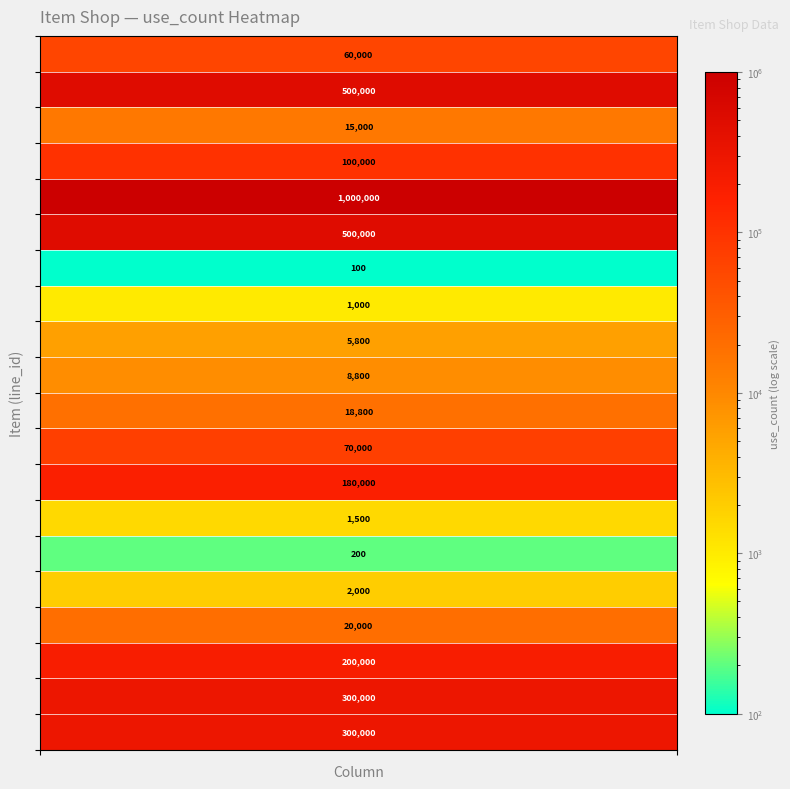

Between 17 and 16, which is larger?

17